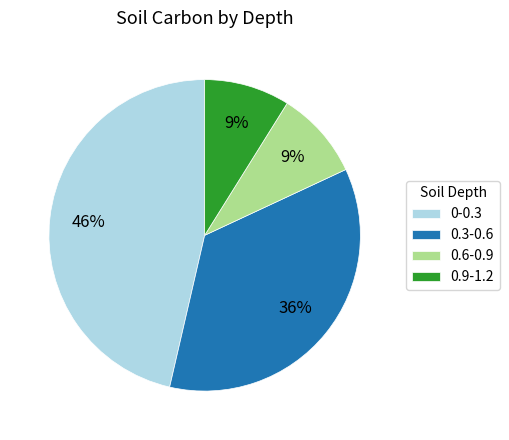

What percentage is the 0.3-0.6 slice, to the nearest percent?

36%